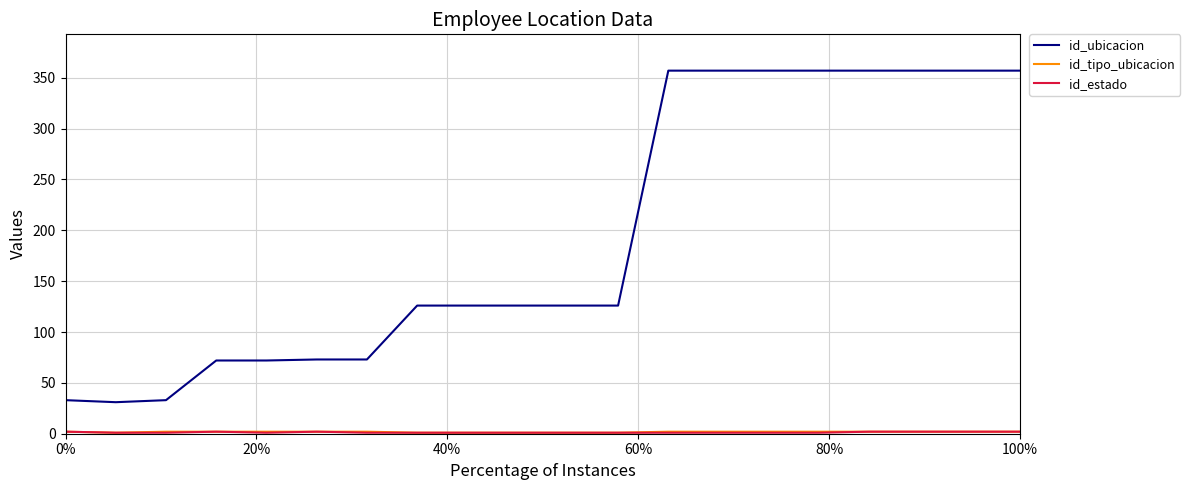

Which series has the largest total across all categories?

id_ubicacion